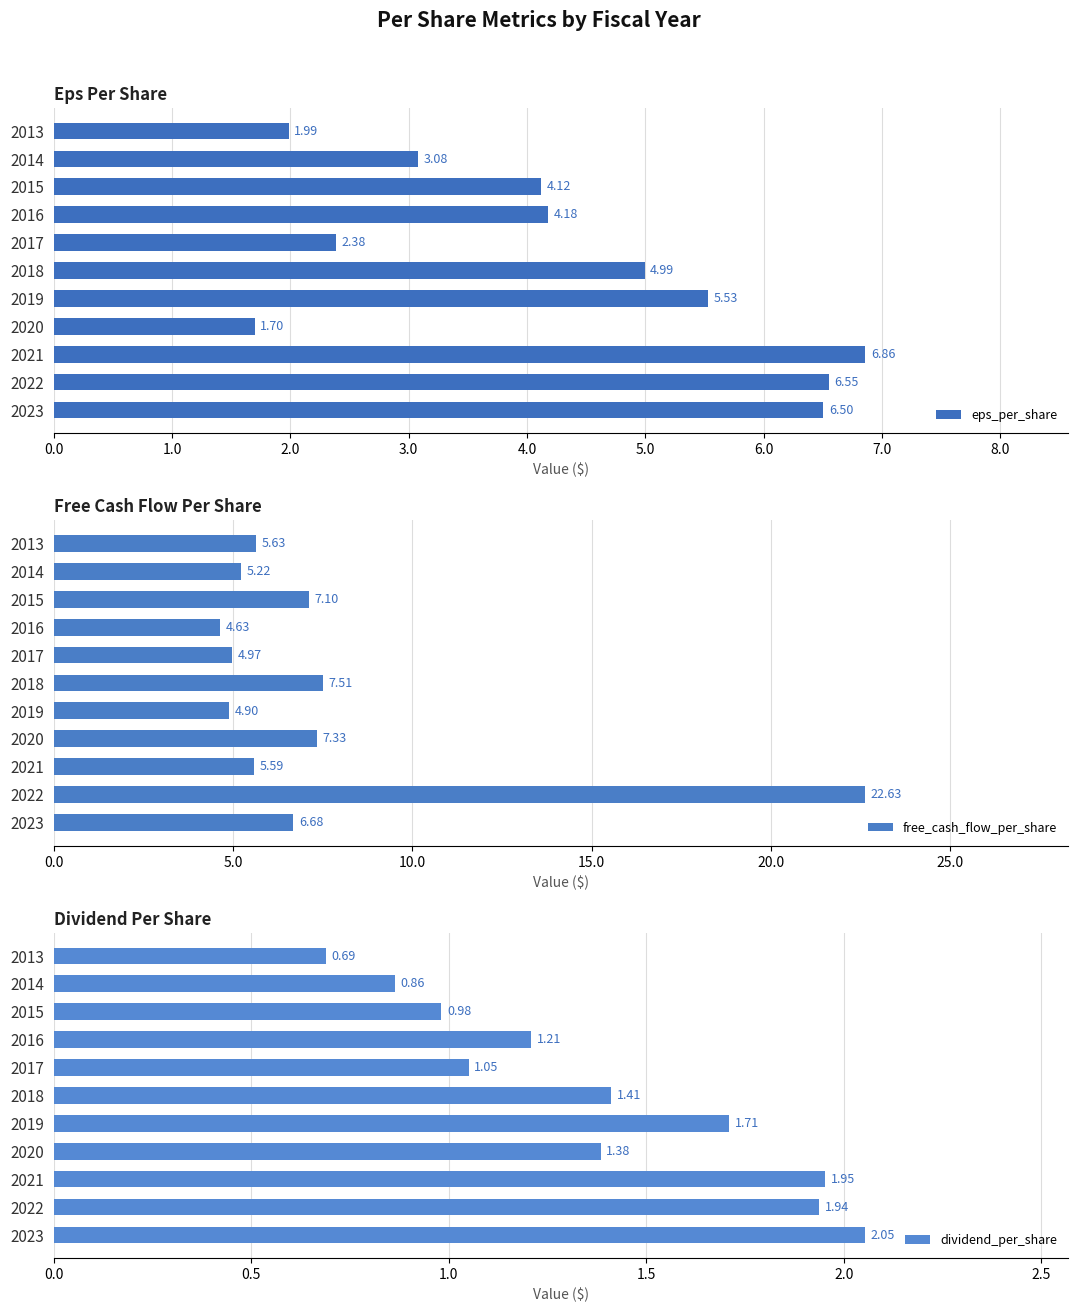

What is the difference between the eps_per_share values at 2020 and 2017?

0.7